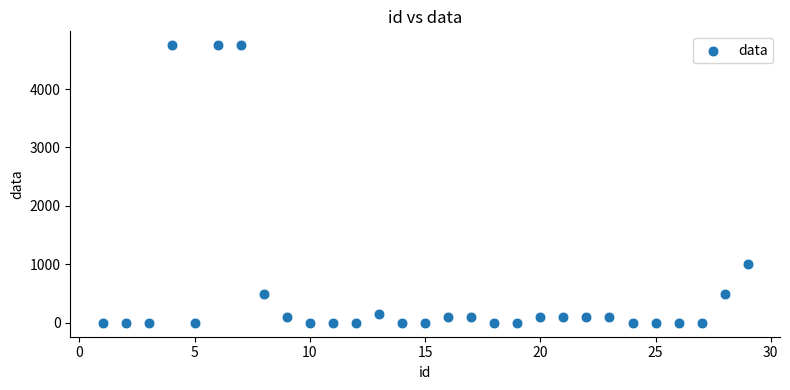

What Y value in the scatter plot is closest to 2375?

1000